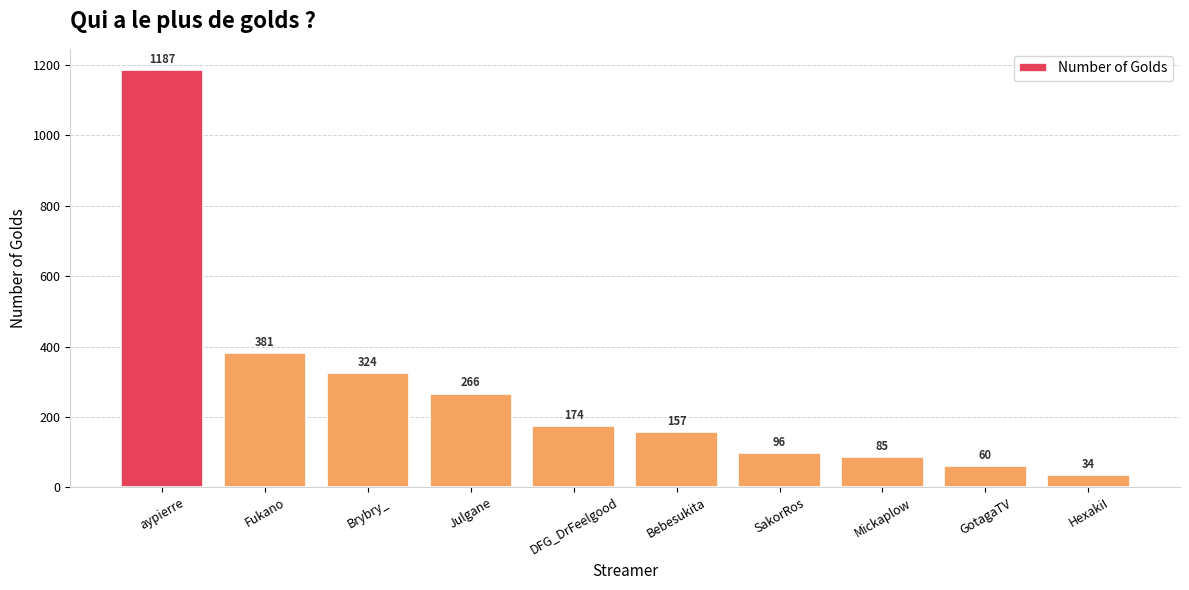

Reading left to right, transcribe all the data shown in this chart.

1187	381	324	266	174	157	96	85	60	34